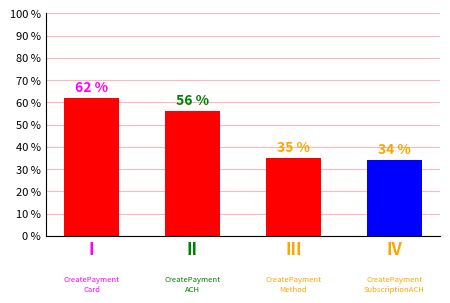

What is the difference between the maximum and second lowest values?

27